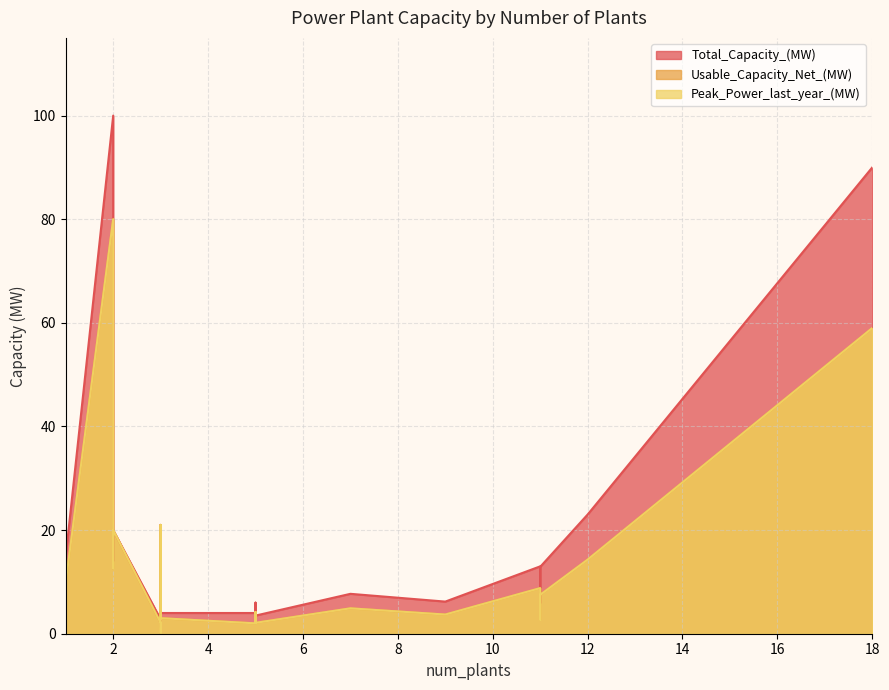

Between 7 and 2, which is larger?

2